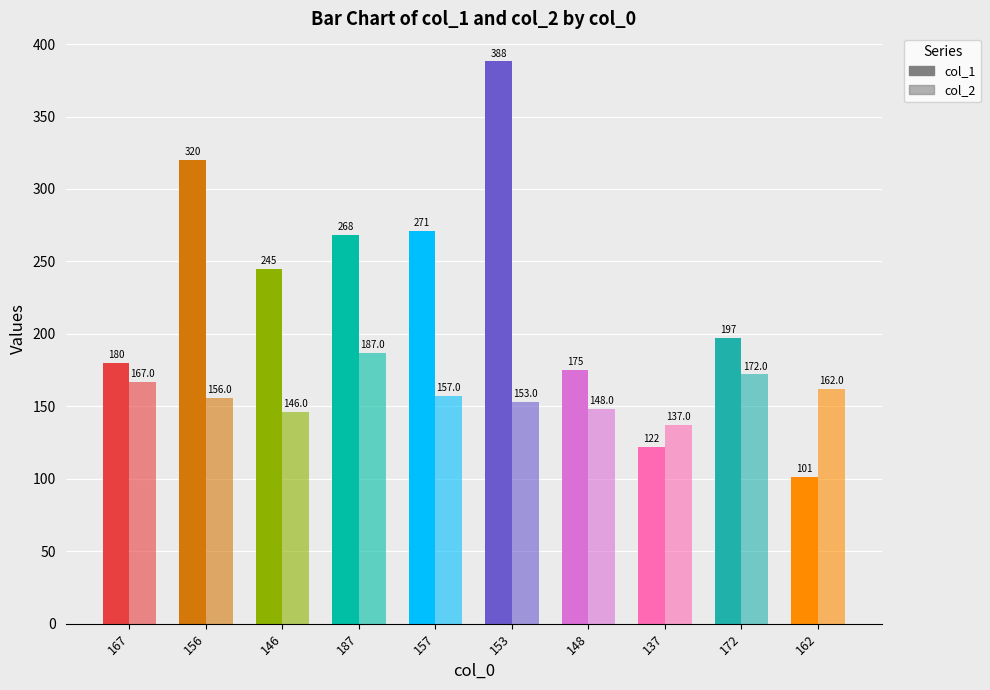

What is the maximum value shown in the chart?

388